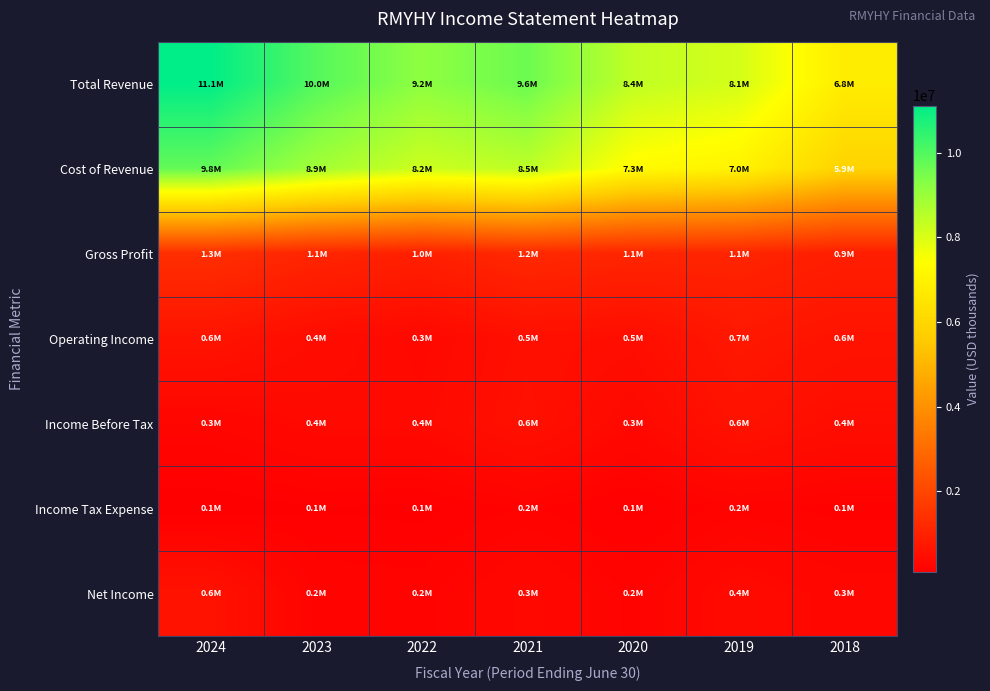

List the series in order of their peak value, highest first.

Total Revenue, Cost of Revenue, Gross Profit, Operating Income, Income Before Tax, Net Income, Income Tax Expense